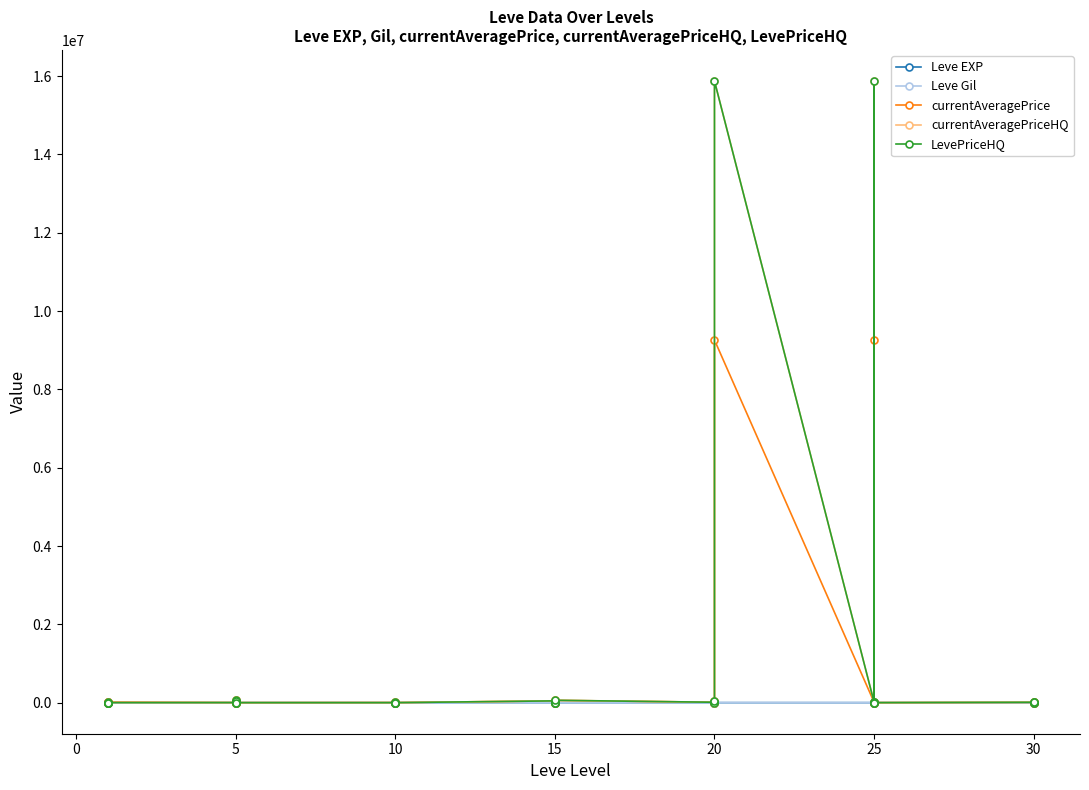

Which series has the largest total across all categories?

currentAveragePriceHQ